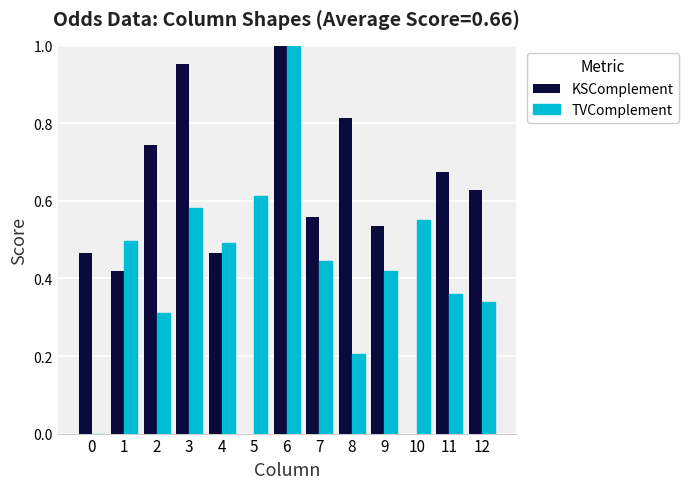

What is the sum of all KSComplement values?

7.3